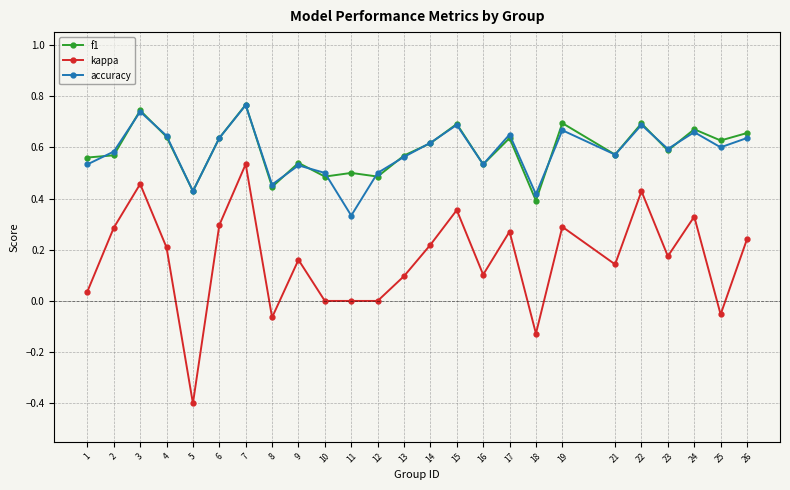

Which series has the widest spread of values?

kappa